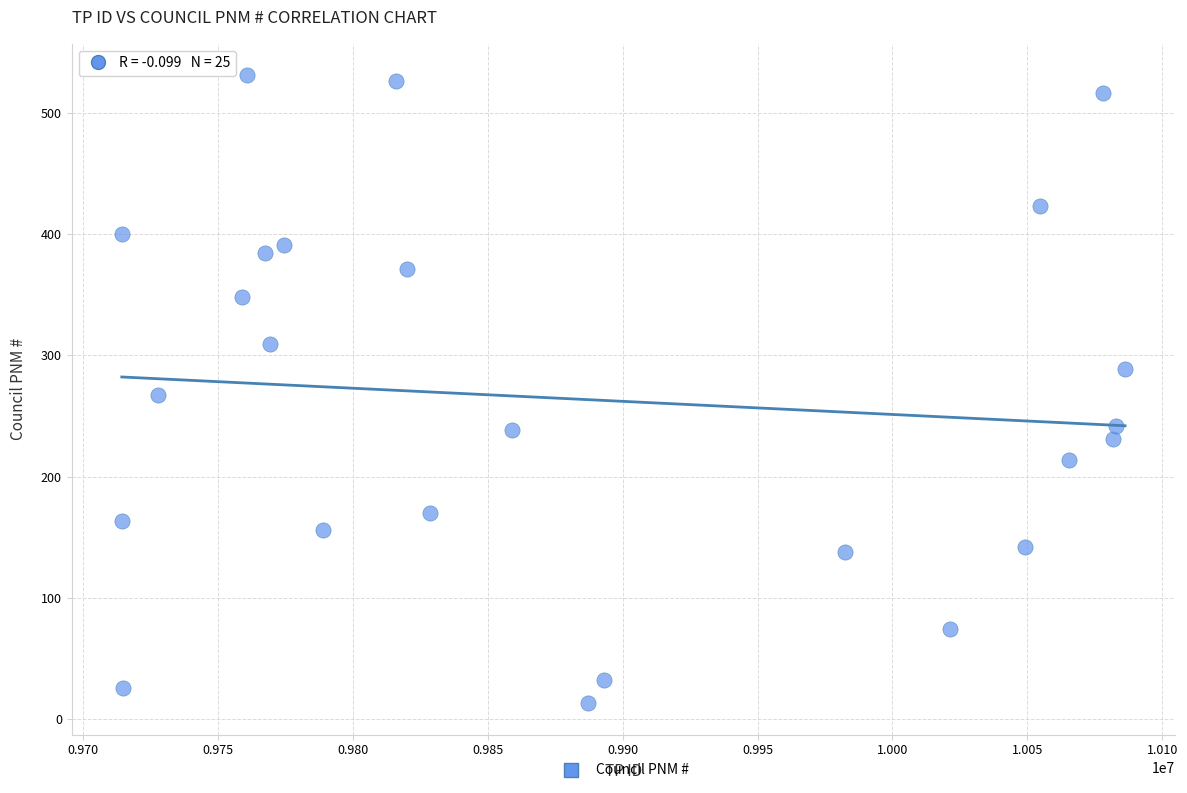

What is the range of Y values (max minus min)?

518